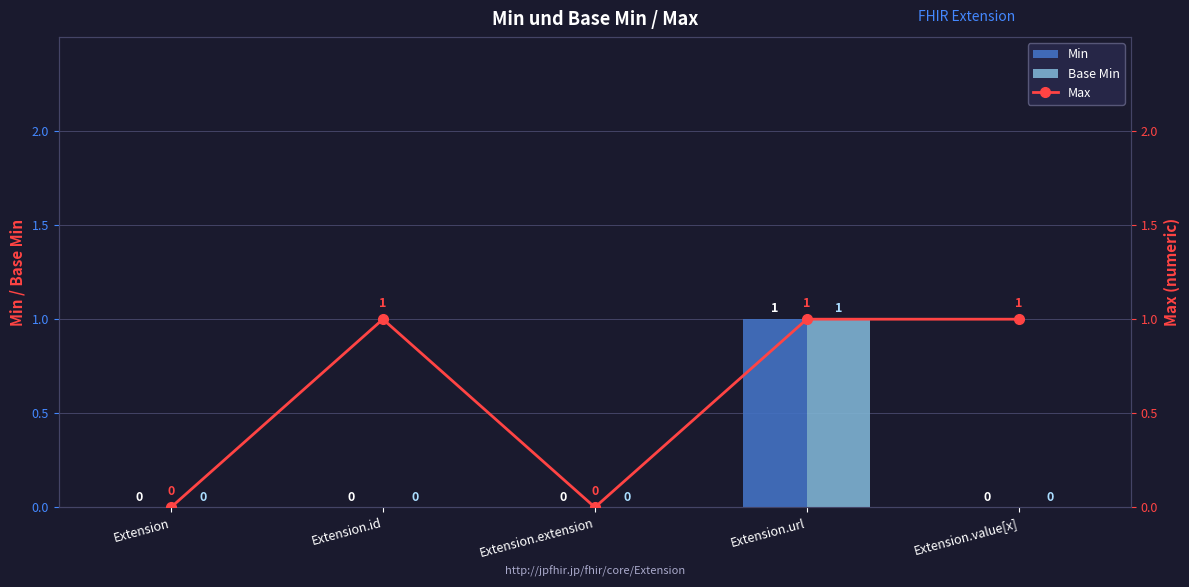

Are the bars horizontal?

No